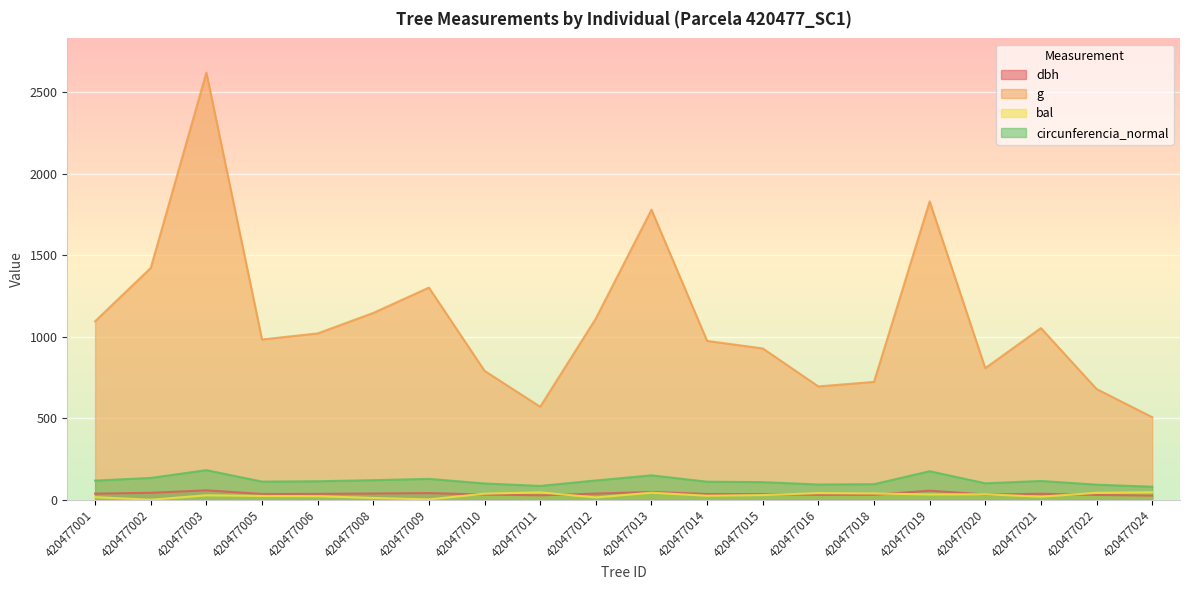

What is the value of the dbh point at the 20th from the left?

25.4